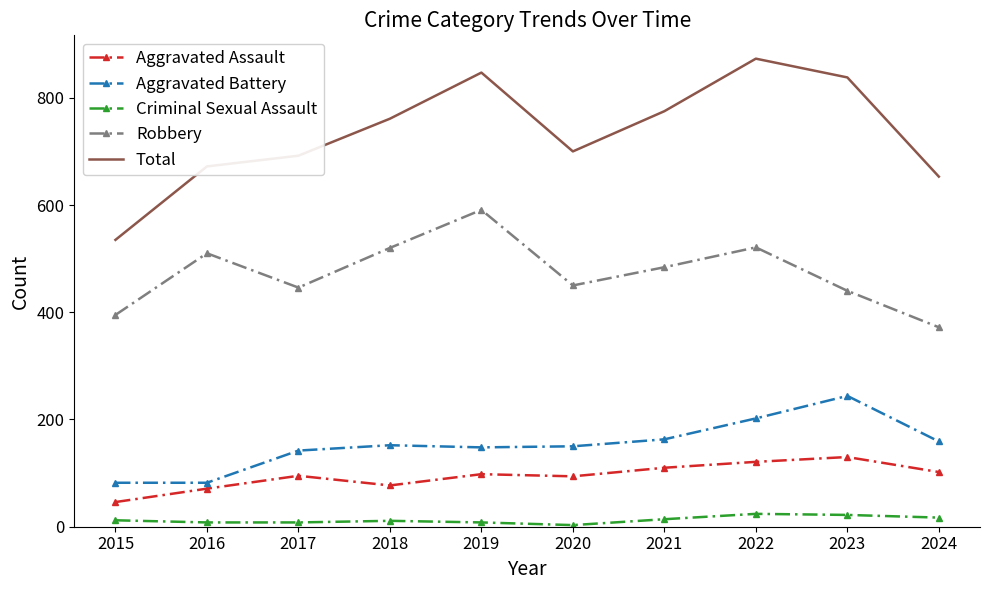

List the series in order of their peak value, lowest first.

Criminal Sexual Assault, Aggravated Assault, Aggravated Battery, Robbery, Total